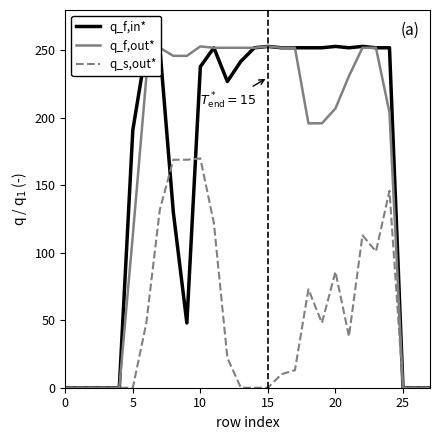

What is the maximum value for q_f,in*?

253